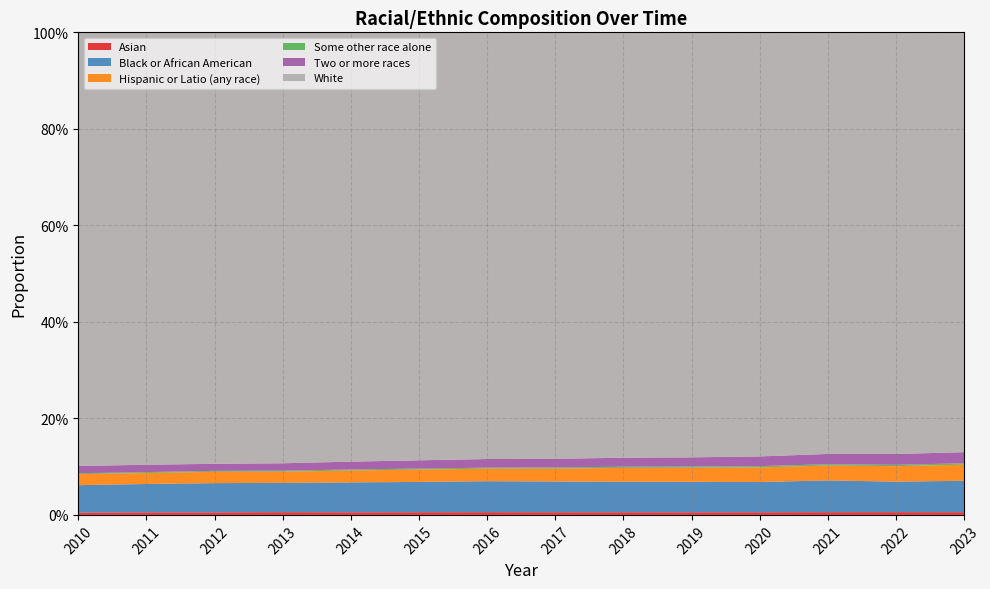

Reading left to right, what are all the values shown in this chart?

Asian: 0.0	0.0	0.0	0.0	0.0	0.0	0.0	0.0	0.0	0.0	0.0	0.0	0.0	0.0
Black or African American: 0.1	0.1	0.1	0.1	0.1	0.1	0.1	0.1	0.1	0.1	0.1	0.1	0.1	0.1
Hispanic or Latio (any race): 0.0	0.0	0.0	0.0	0.0	0.0	0.0	0.0	0.0	0.0	0.0	0.0	0.0	0.0
Some other race alone: 0.0	0.0	0.0	0.0	0.0	0.0	0.0	0.0	0.0	0.0	0.0	0.0	0.0	0.0
Two or more races: 0.0	0.0	0.0	0.0	0.0	0.0	0.0	0.0	0.0	0.0	0.0	0.0	0.0	0.0
White: 0.9	0.9	0.9	0.9	0.9	0.9	0.9	0.9	0.9	0.9	0.9	0.9	0.9	0.9